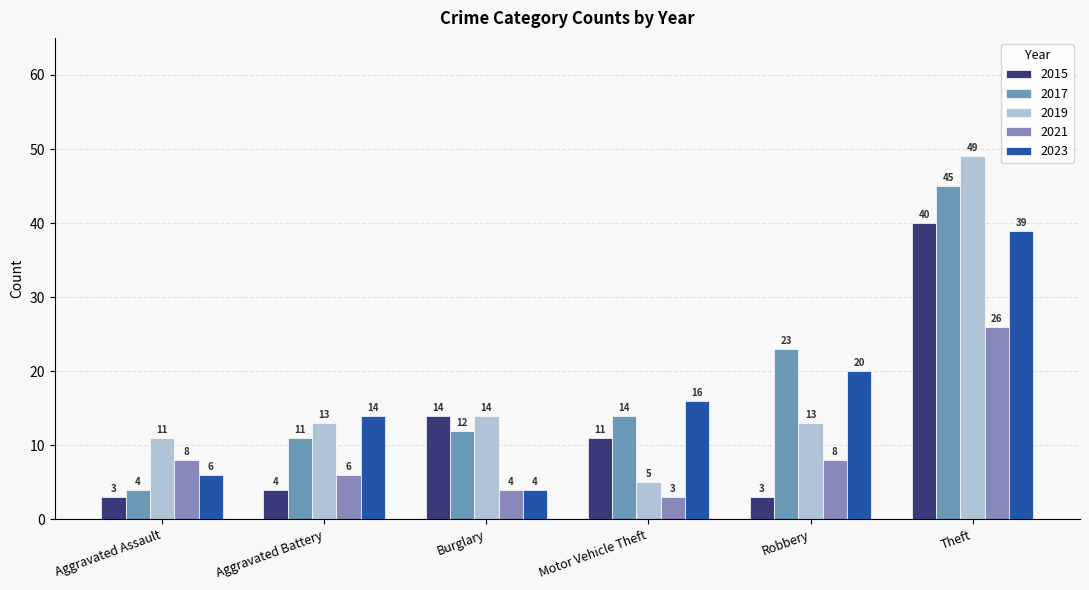

Count the number of data series in this chart.

5